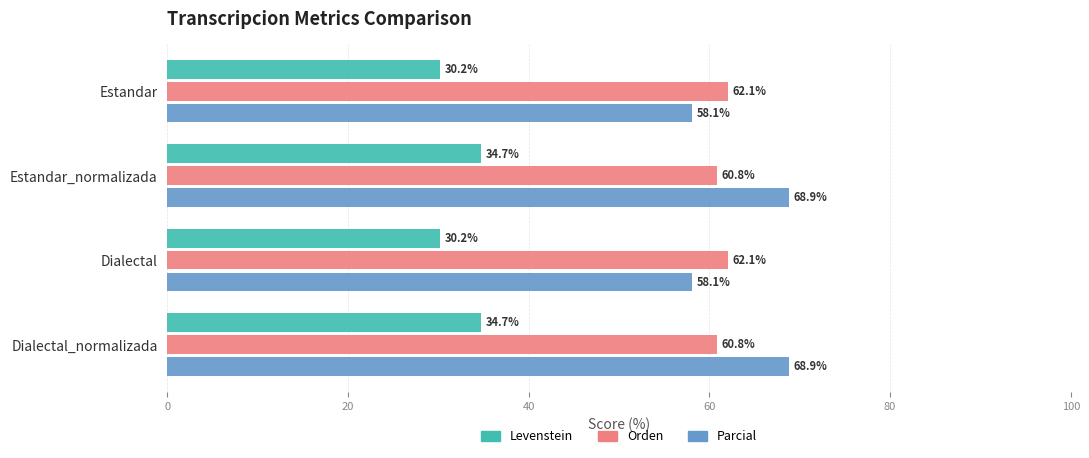

What is the sum of all Orden values?

245.9